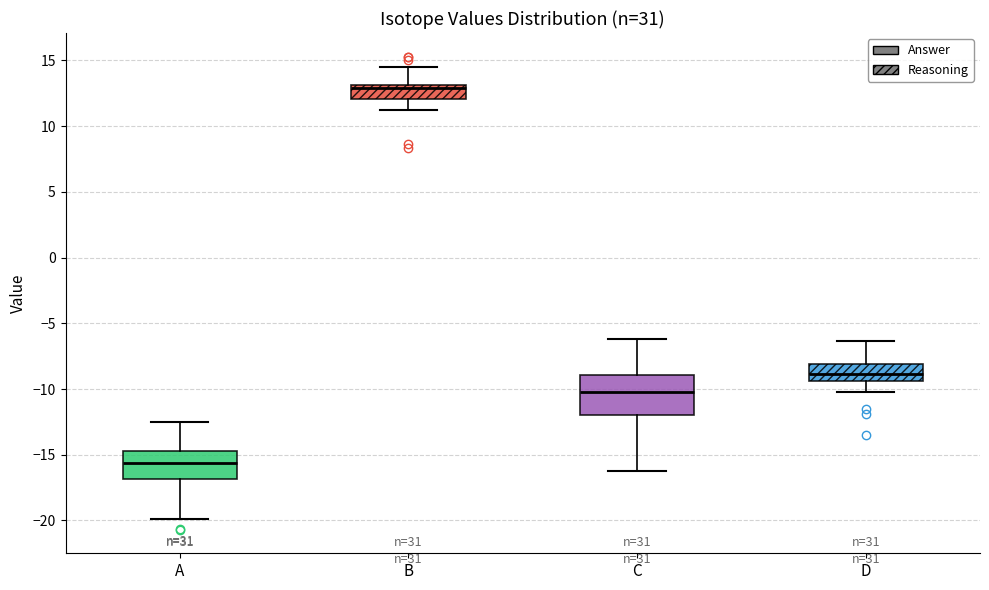

Reading left to right, transcribe this box plot: for each box, give where its median line is, the range the box spans, and where its two whiskers end, as read against the y-axis. The values are not printed on the chart, so give them approximately, as read against the axis.

A: median -15.5, box -17.0 to -14.5, whiskers -20.0 to -12.5
B: median 13.0 (just below the box's upper edge), box 12.0 to 13.0, whiskers 11.0 to 14.5
C: median -10.0, box -12.0 to -9.0, whiskers -16.5 to -6.0
D: median -9.0, box -9.5 to -8.0, whiskers -10.0 to -6.5